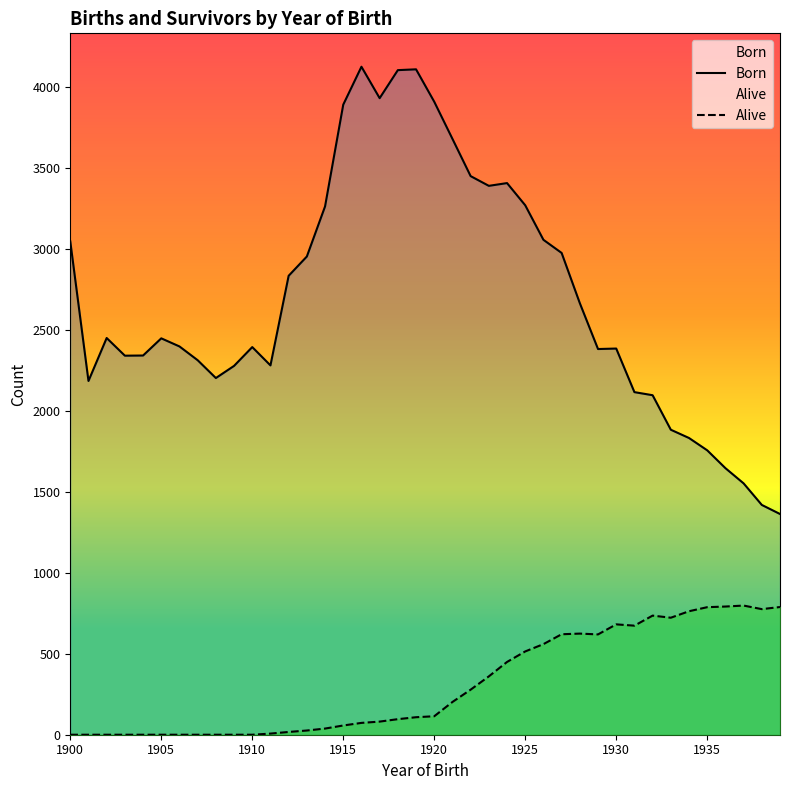

Which series has the largest range (max minus min)?

Born